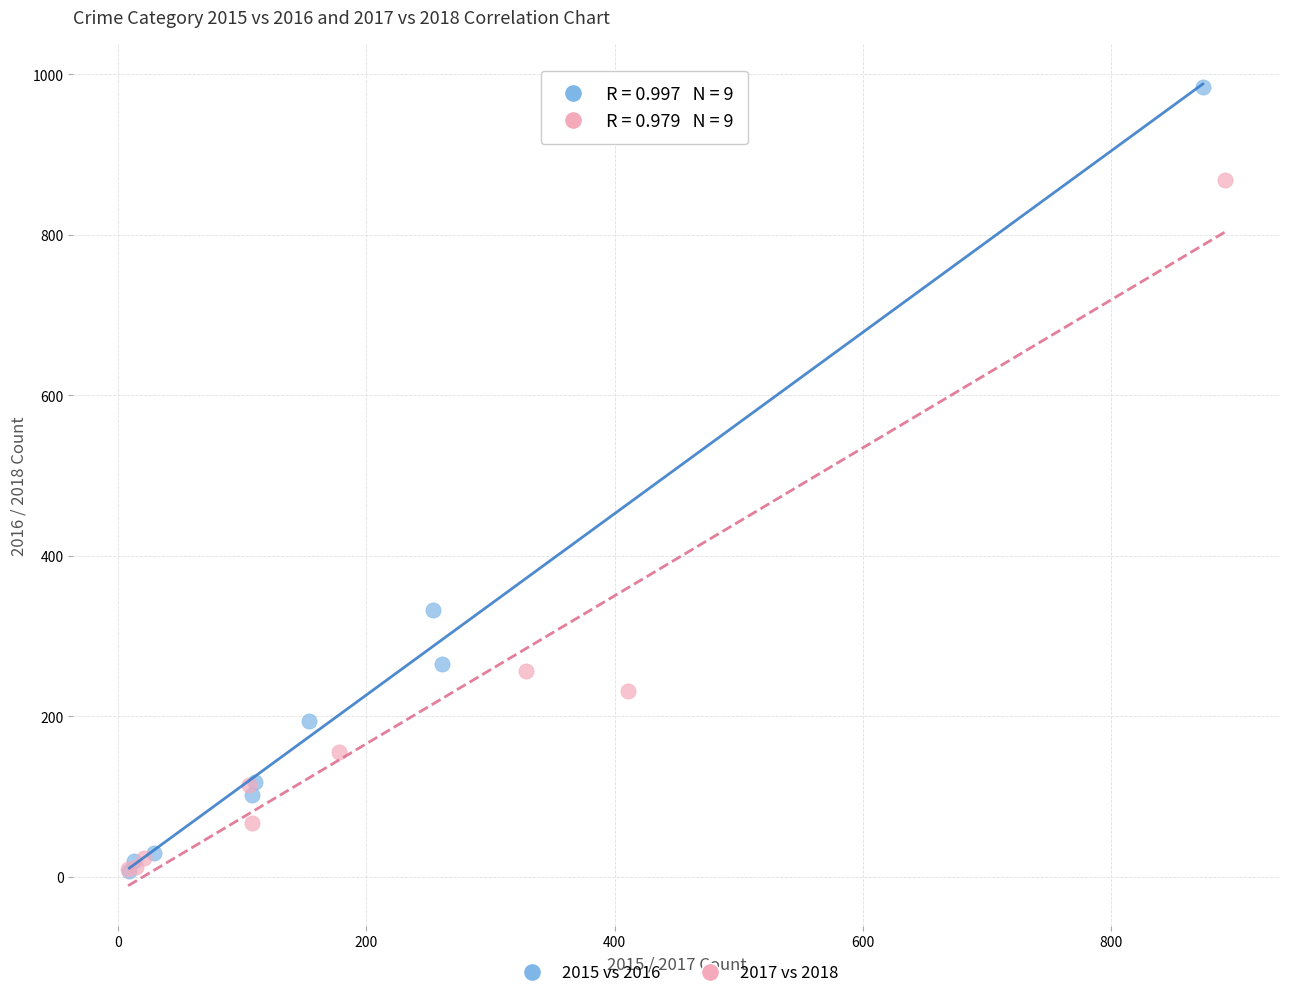

Which series reaches the maximum Y coordinate?

2015 vs 2016